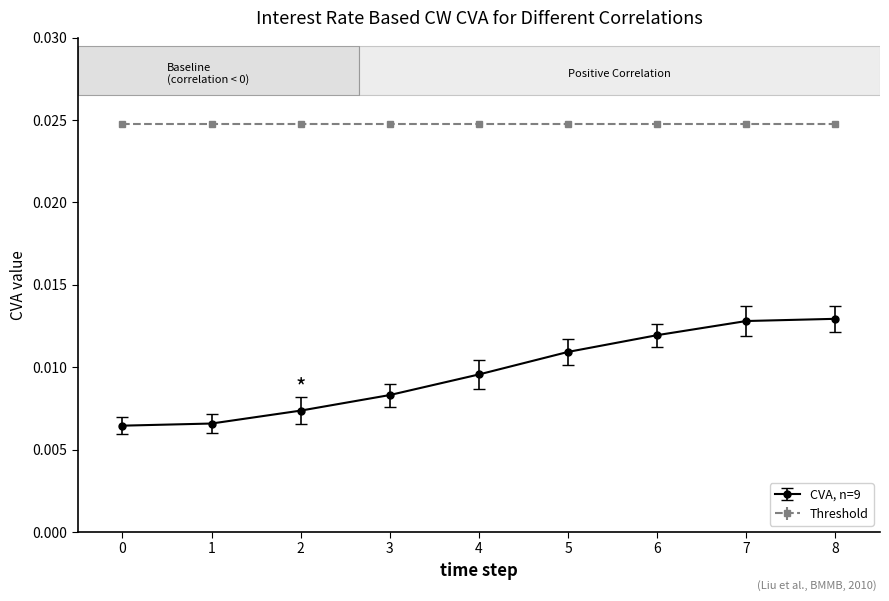

List the series in order of their overall mean, lowest first.

CVA, n=9, Threshold